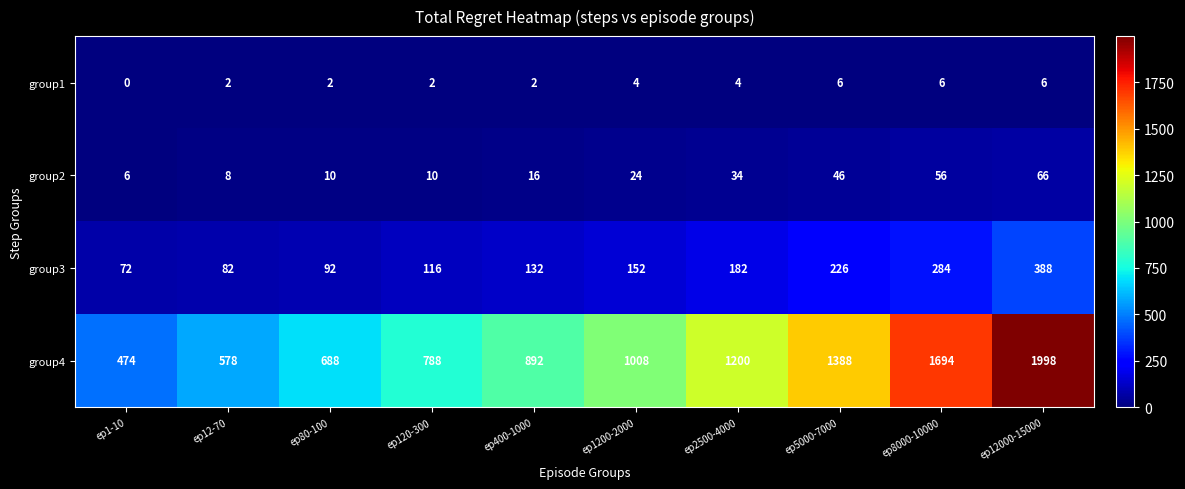

At which category does the chart reach its peak across all series?

ep12000-15000